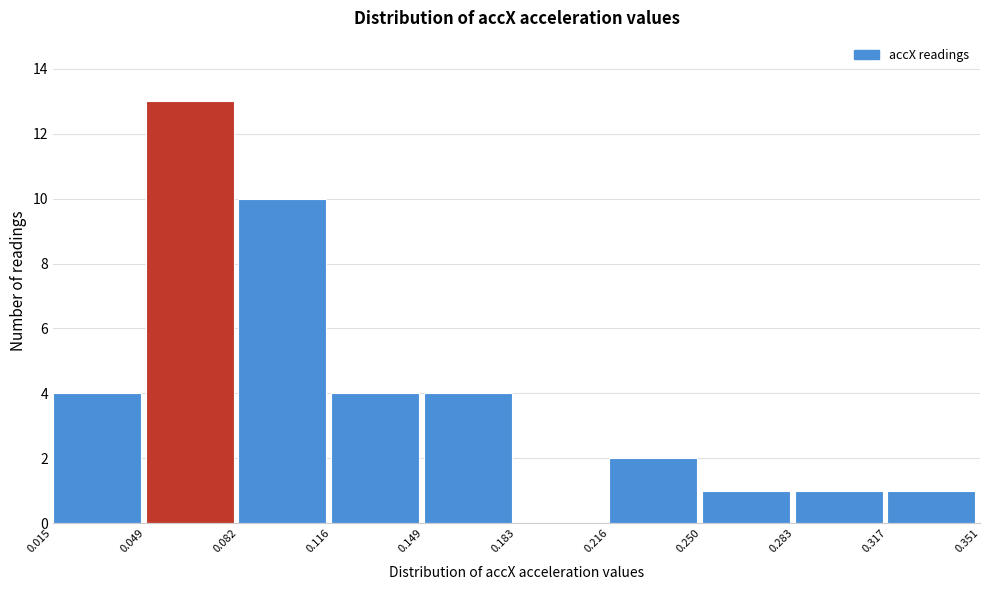

Reading left to right, transcribe this chart: for each bar, give the range it covers on the x-axis and its height. The values are not printed on the chart, so give them approximately, as read against the axis.

0.015 to 0.049: 4
0.049 to 0.082: 13
0.082 to 0.116: 10
0.116 to 0.149: 4
0.149 to 0.183: 4
0.183 to 0.216: 0
0.216 to 0.250: 2
0.250 to 0.283: 1
0.283 to 0.317: 1
0.317 to 0.351: 1